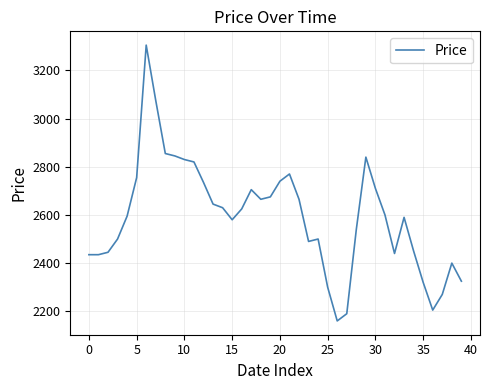

What is the difference between the maximum and minimum values?

1145